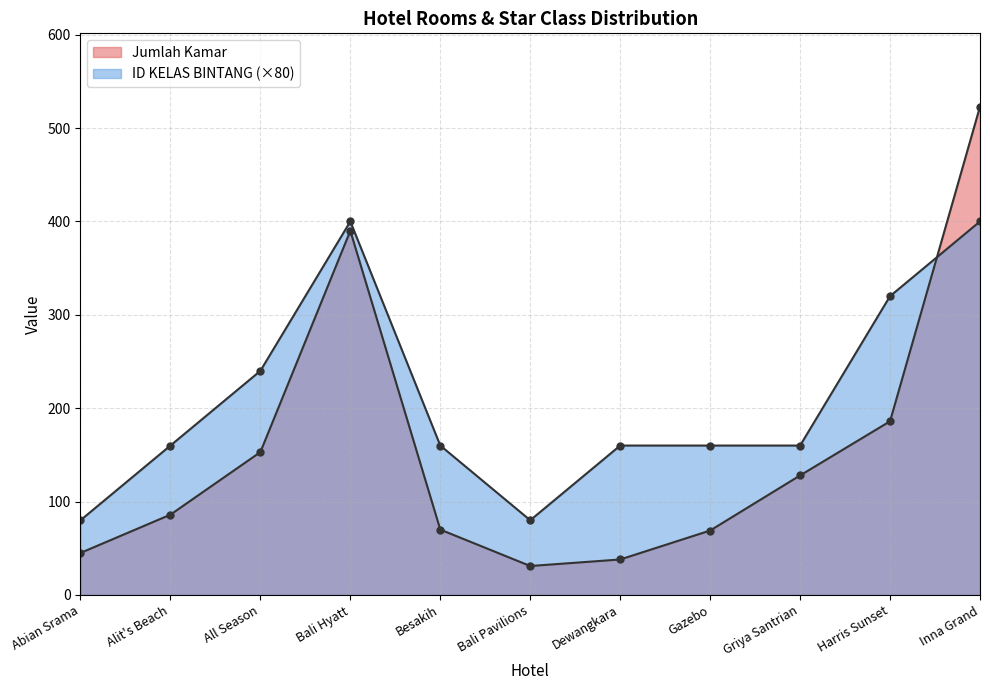

In ID KELAS BINTANG, how many points are higher than both neighbors (excluding endpoints)?

1